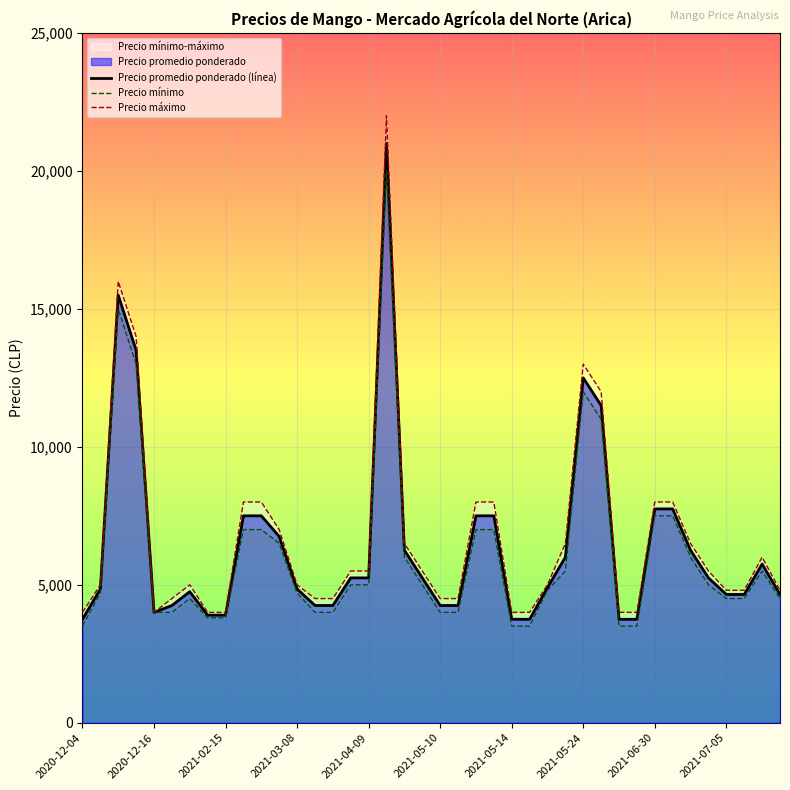

What is the highest value of the Precio promedio ponderado (línea) series?

21000